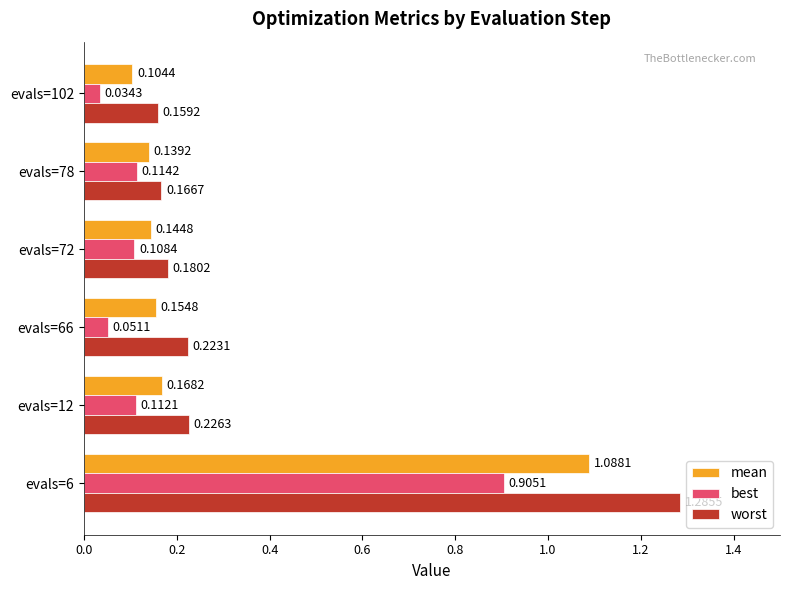

Which series has the widest spread of values?

worst